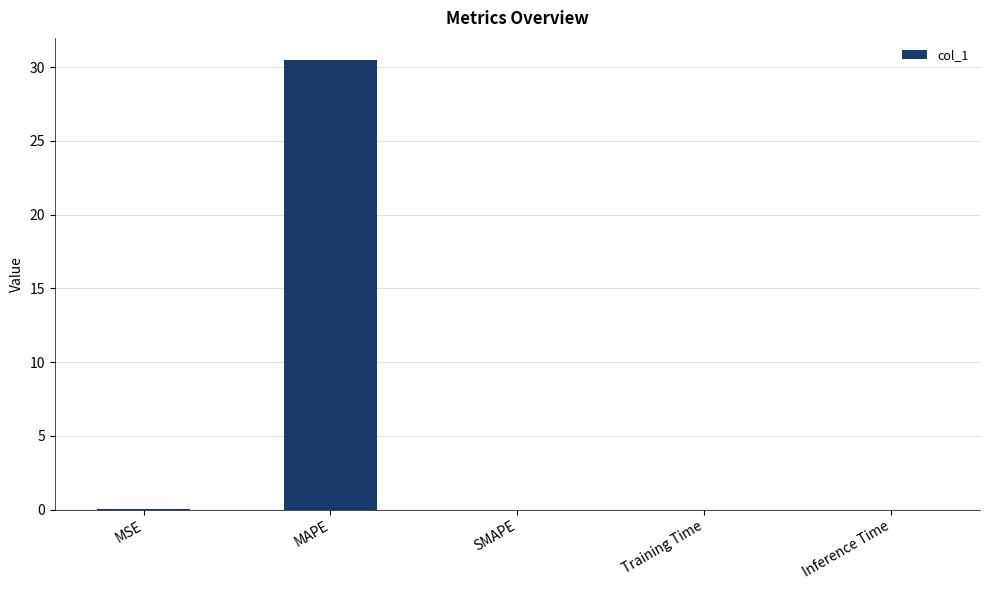

Is it true that the value at Inference Time is 0.0?

True